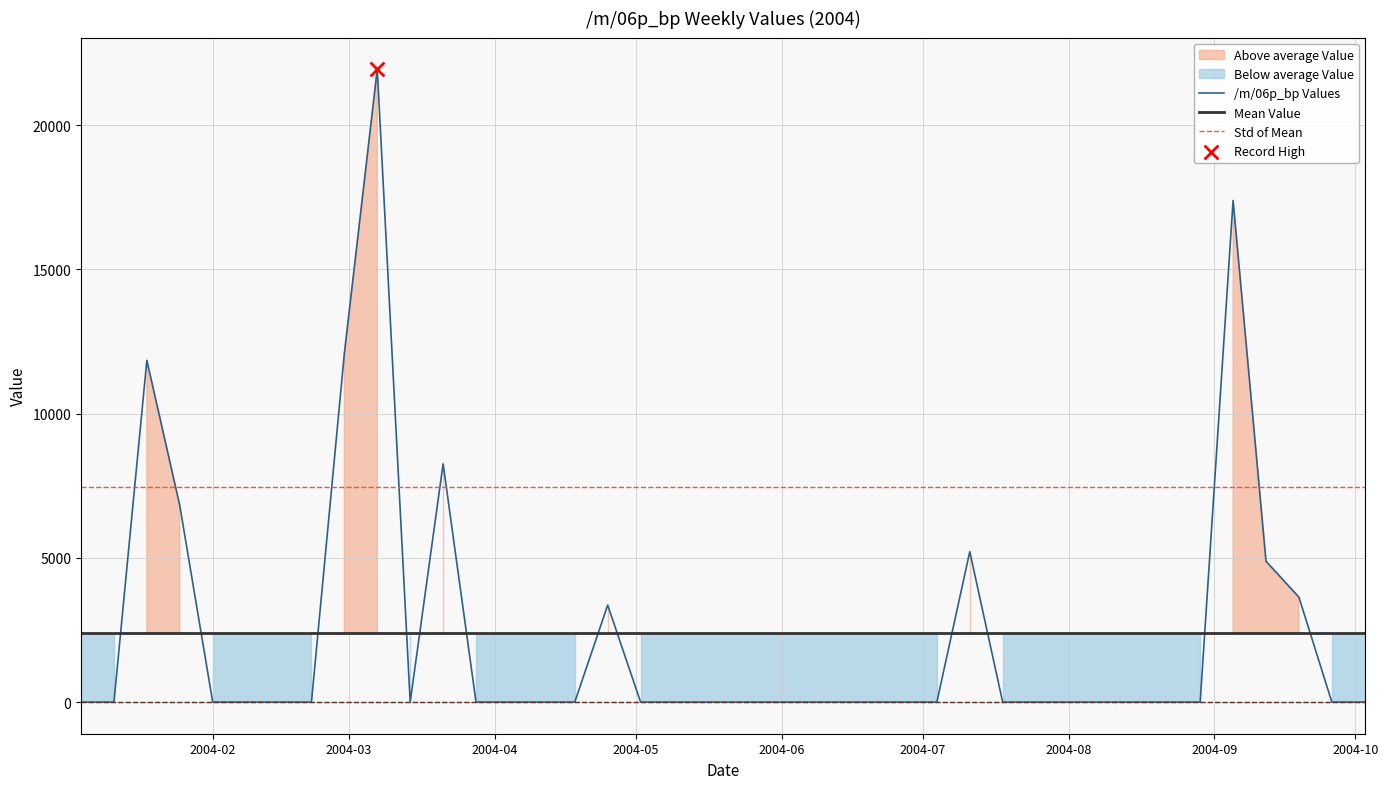

Which series has the largest total across all categories?

Std of Mean